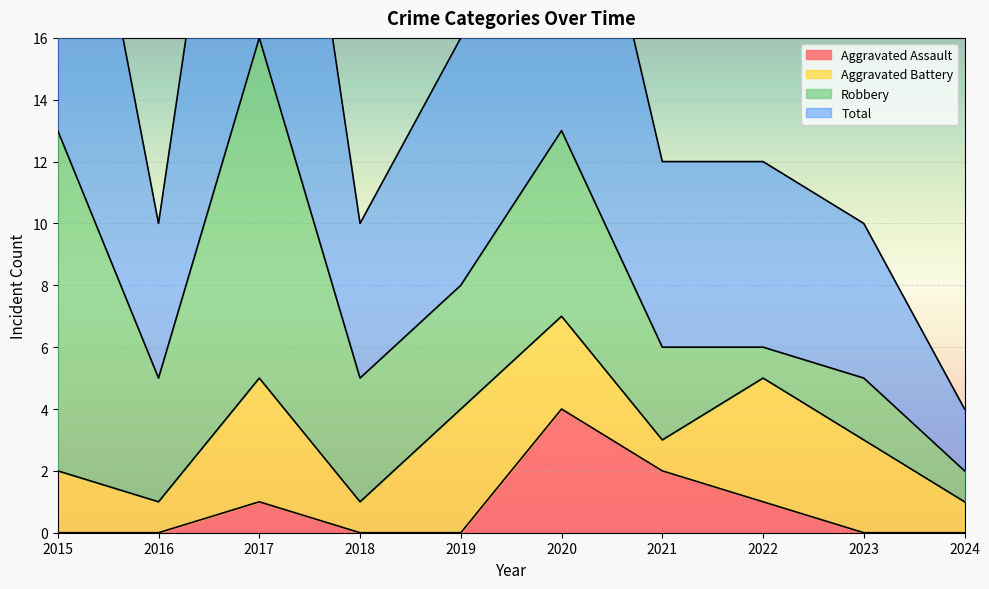

True or false: Aggravated Assault has a value of 0 at 2023.

True